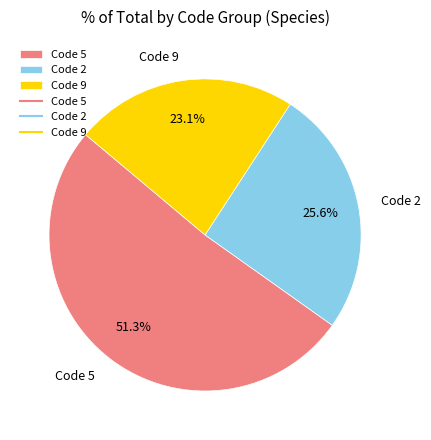

What is the largest slice in the pie chart?

Code 5